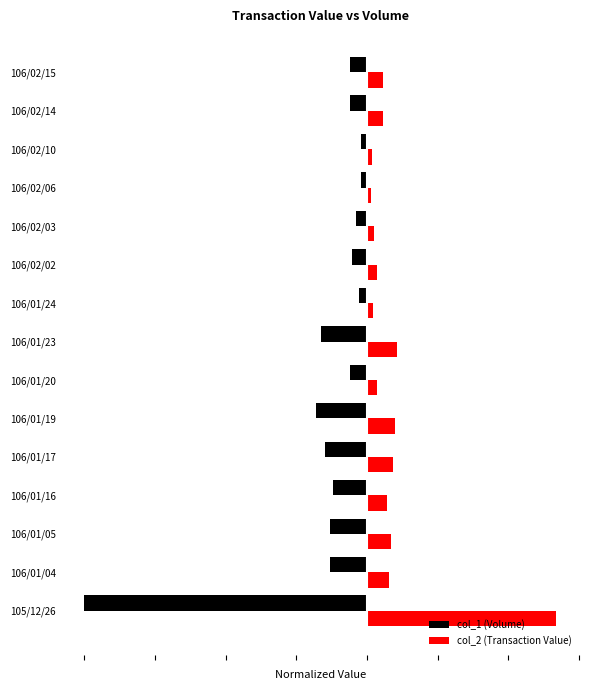

What are all the series names shown in the legend?

col_1 (Volume), col_2 (Transaction Value)